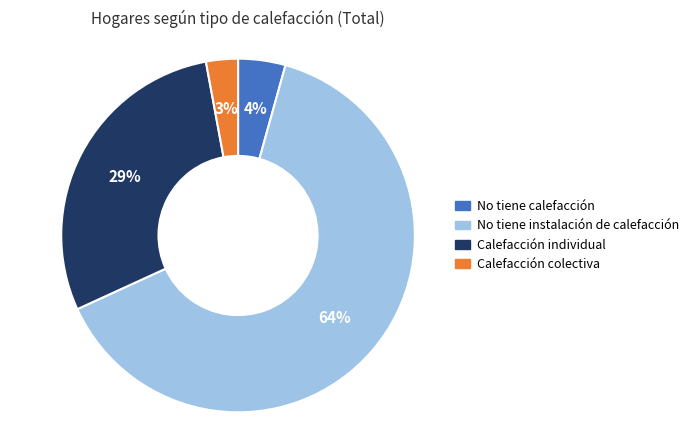

Which slice is the smallest?

Calefacción colectiva